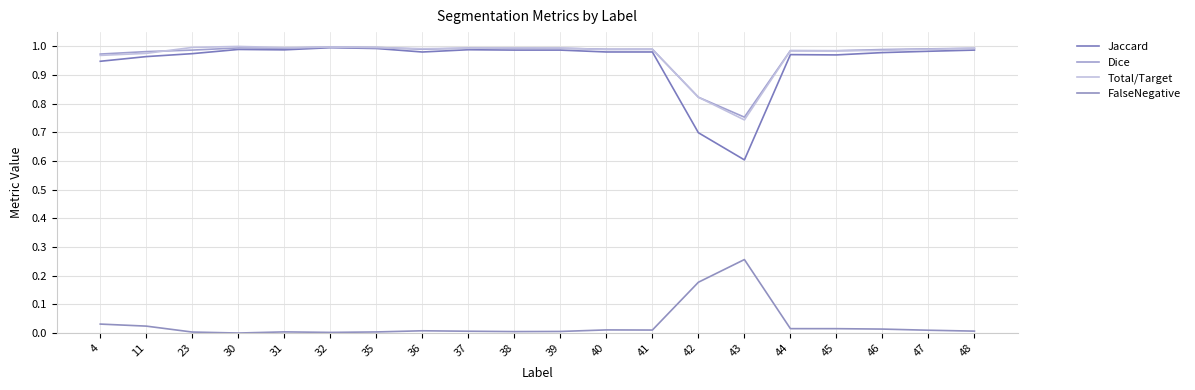

The Total/Target series shows 1.0 at 48. True or false?

True